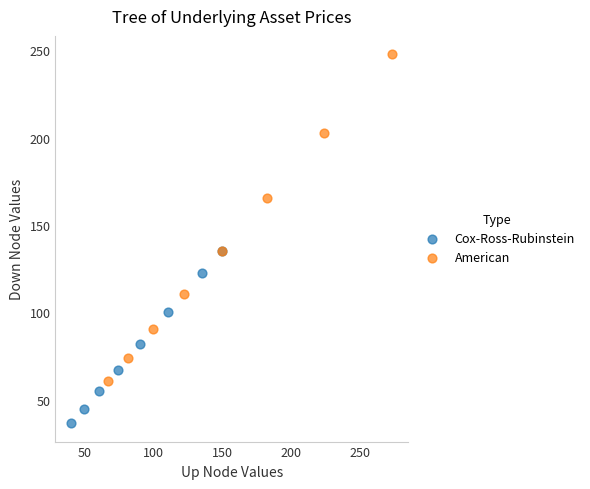

Which series has the largest Y range (max minus min)?

American